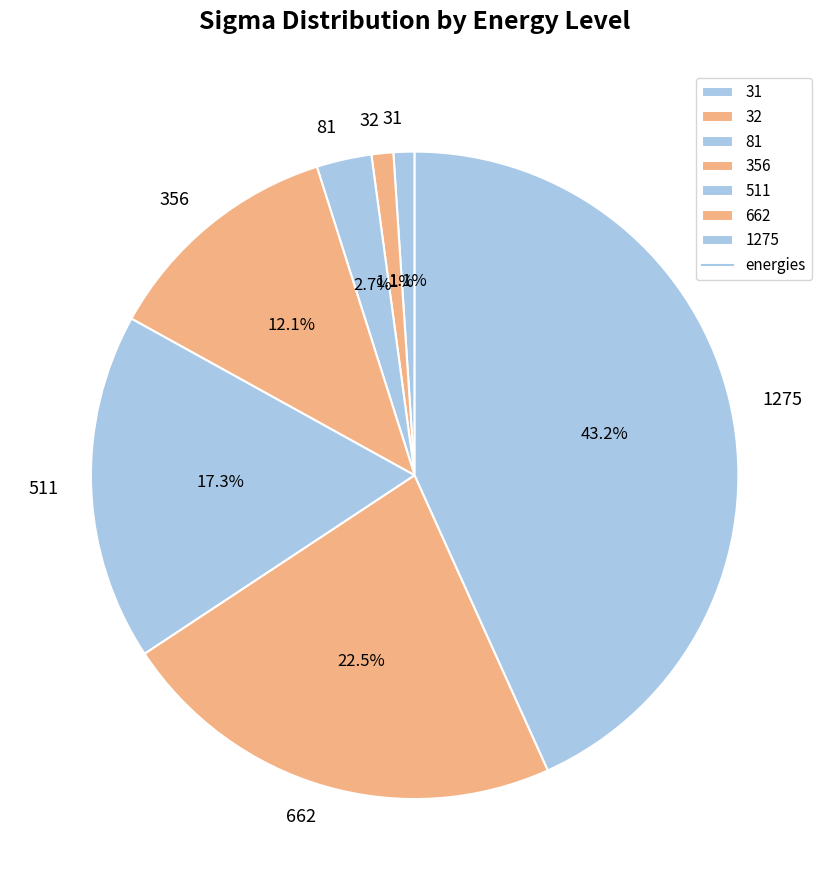

Do 511 and 356 together represent more than half of the pie?

No